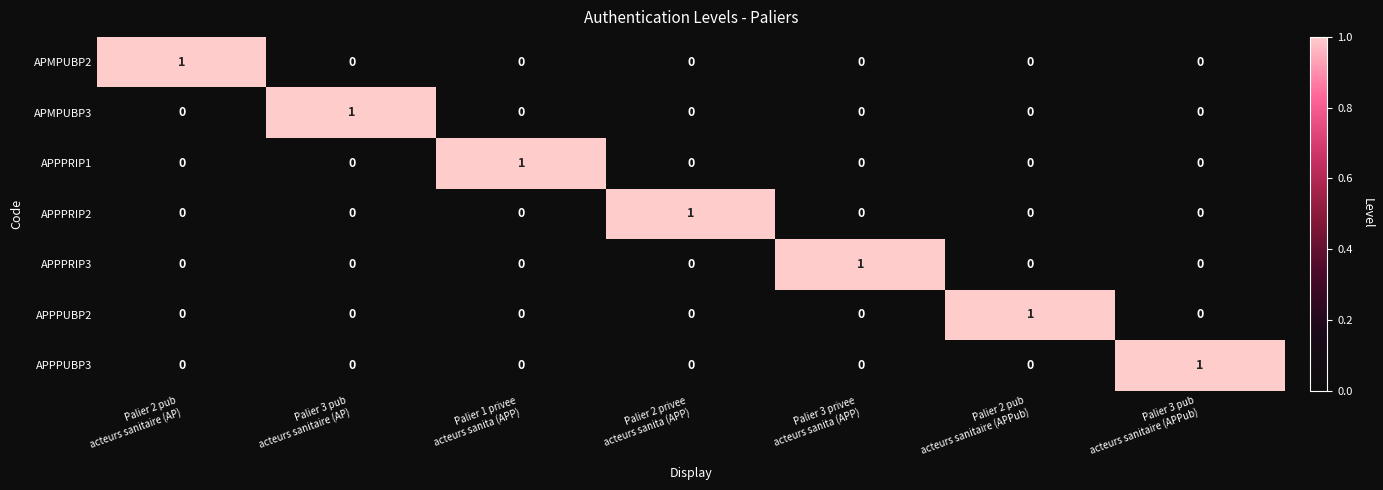

Count the APPPUBP3 values in the range 0 to 1.

7